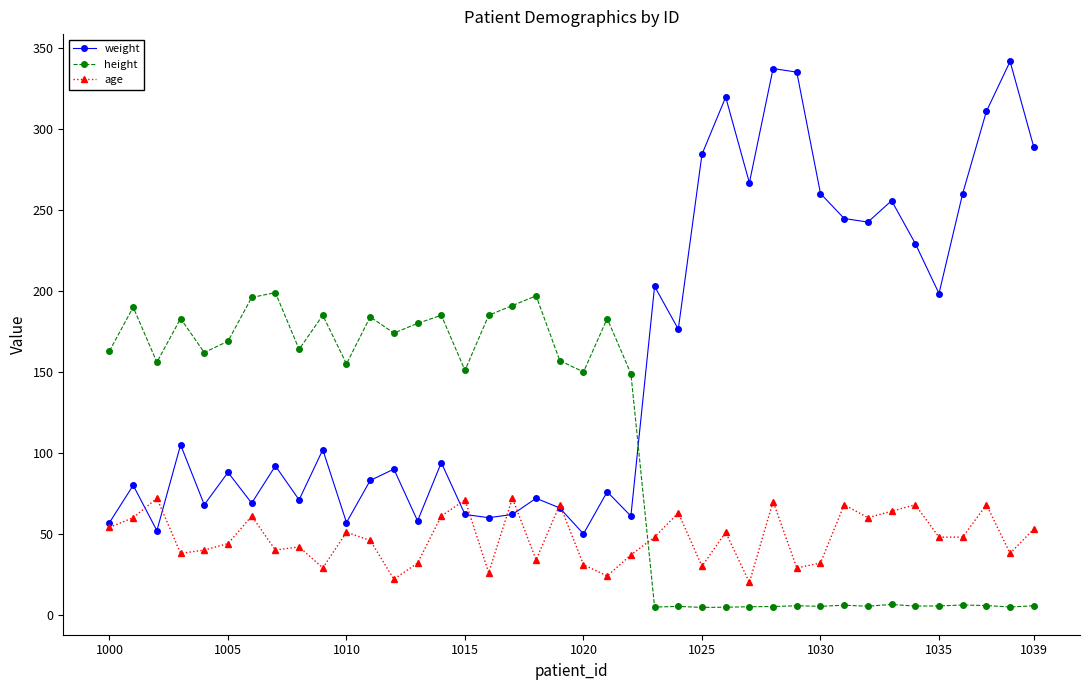

Which series has the widest spread of values?

weight